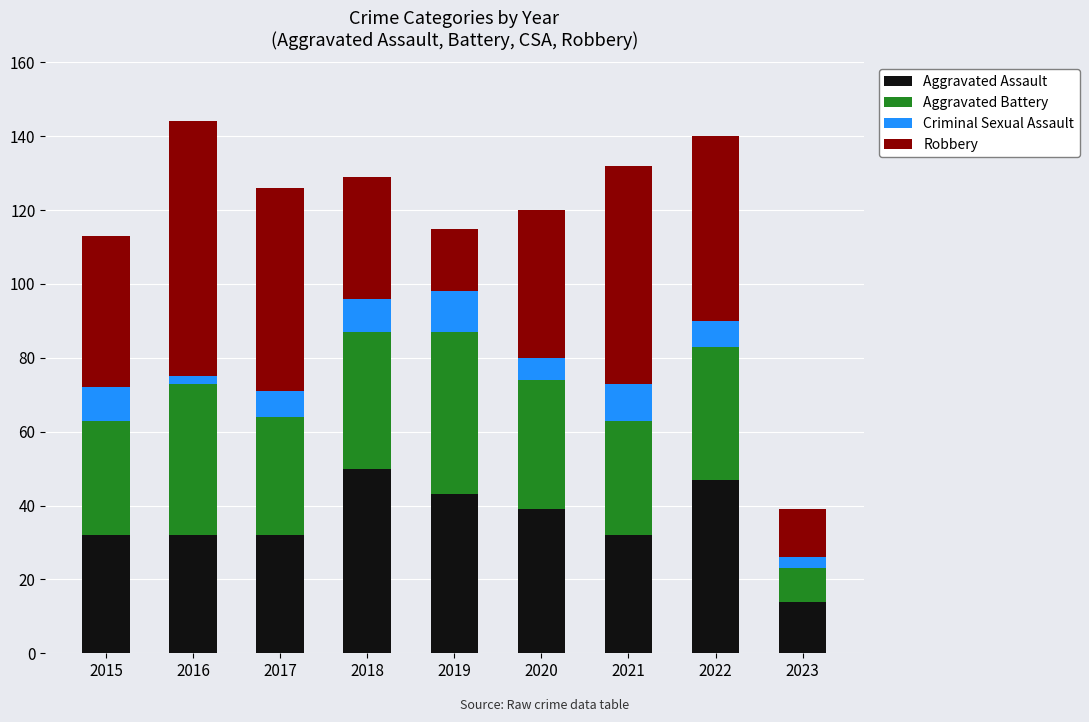

What is the lowest value of the Aggravated Assault series?

14